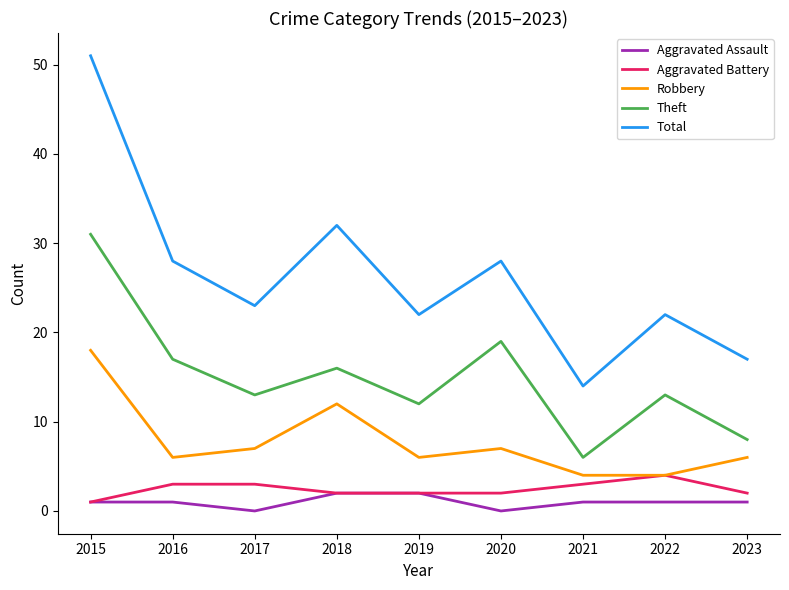

What is the approximate value of Total at 2019?

22